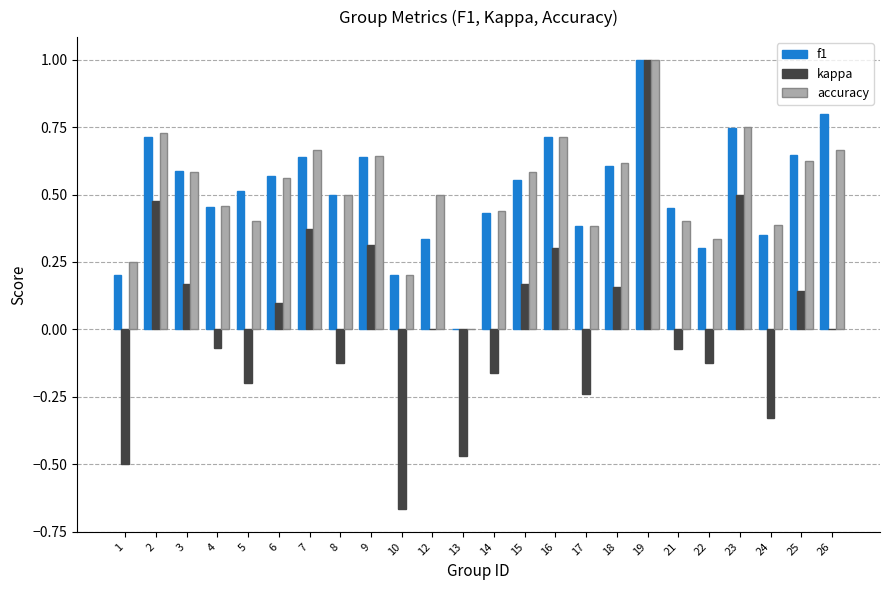

Which series has the widest spread of values?

kappa